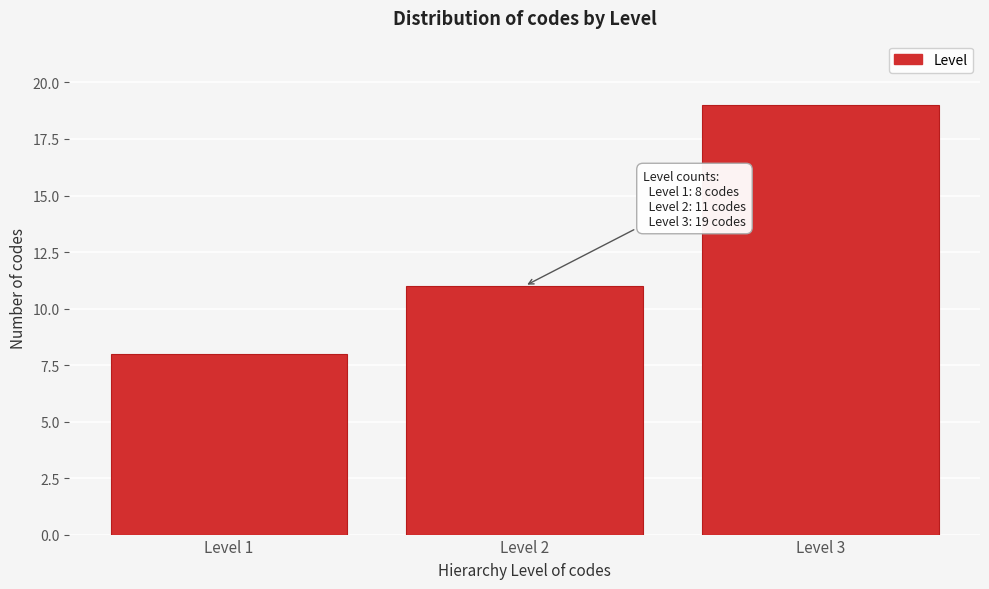

Reading left to right, transcribe all the data shown in this chart.

Level 1=8	Level 2=11	Level 3=19